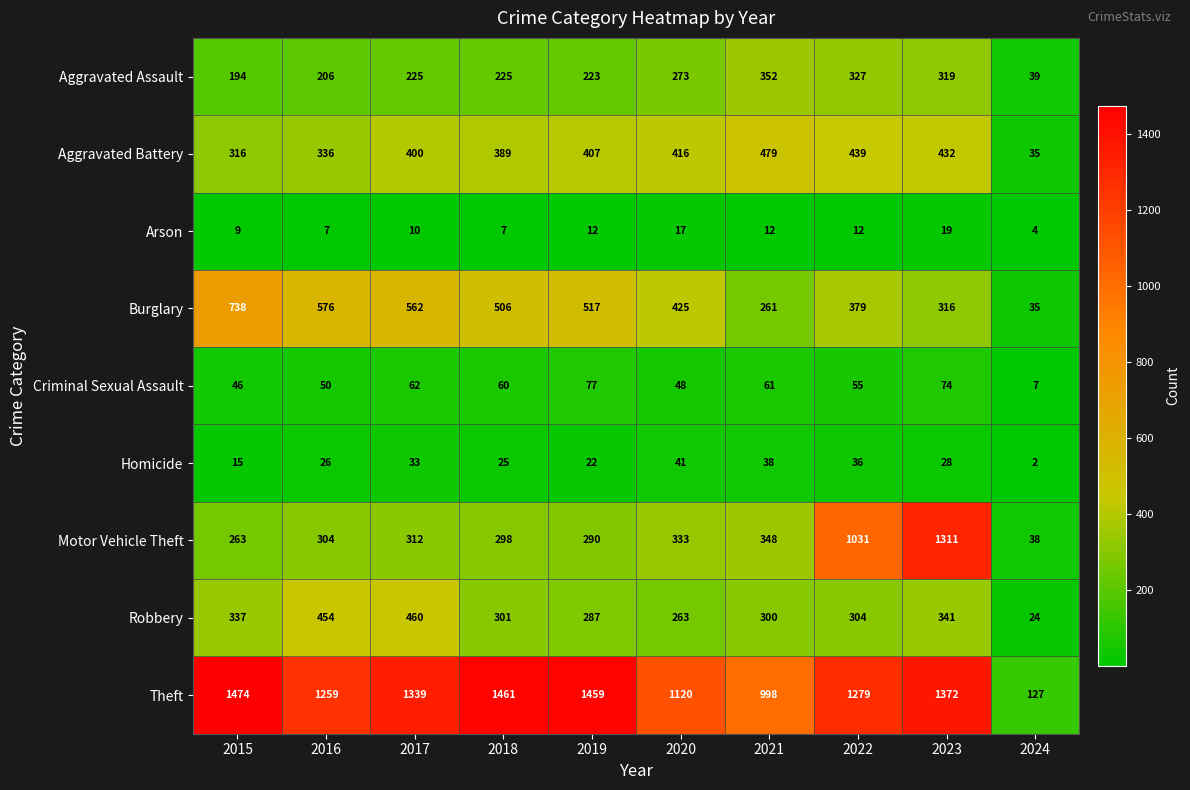

What is the greatest value displayed?

1474